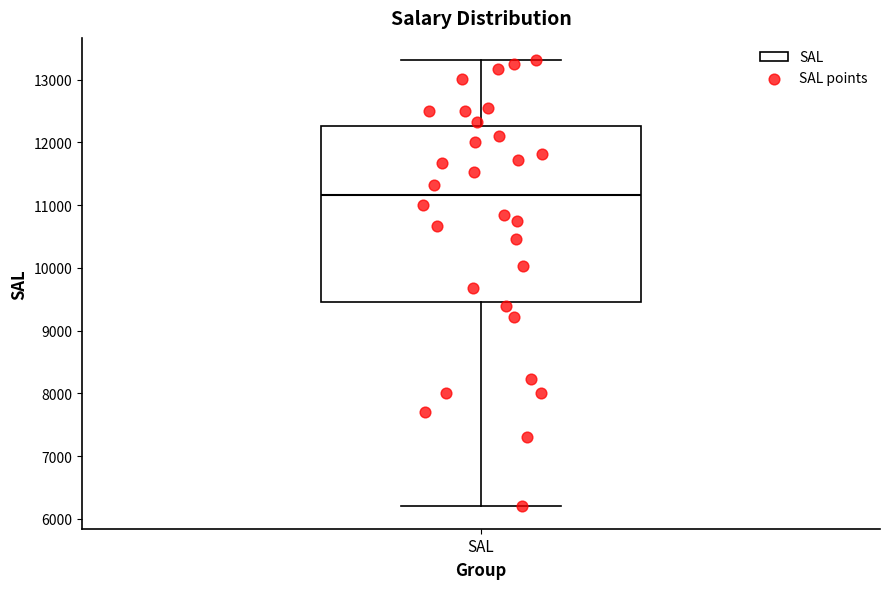

Transcribe this box plot: give where the median line is, the range the box spans, and where the two whiskers end, as read against the y-axis. The values are not printed on the chart, so give them approximately, as read against the axis.

median 11200, box 9500 to 12300, whiskers 6200 to 13300